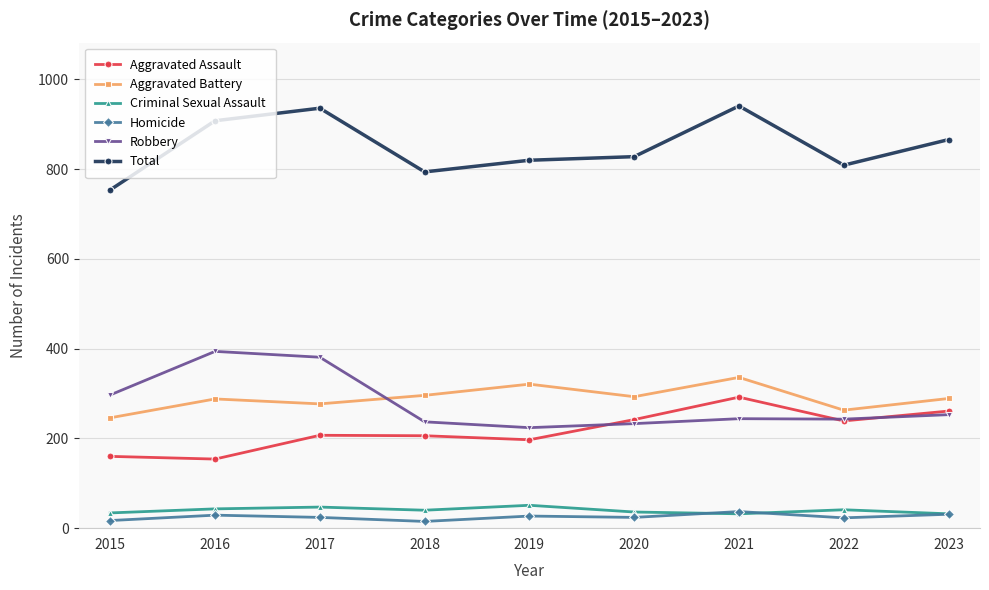

Which series changed the most between 2019 and 2021?

Total